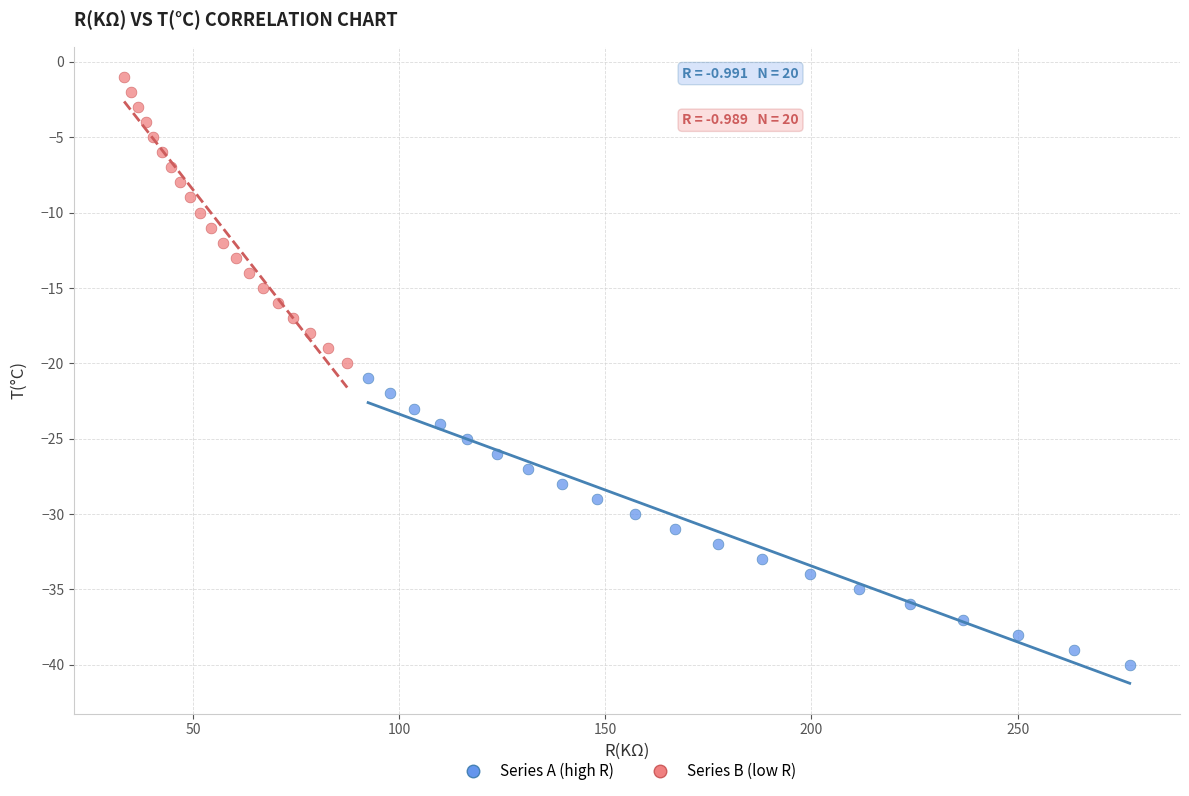

Which series reaches the maximum Y coordinate?

Series B (low R)